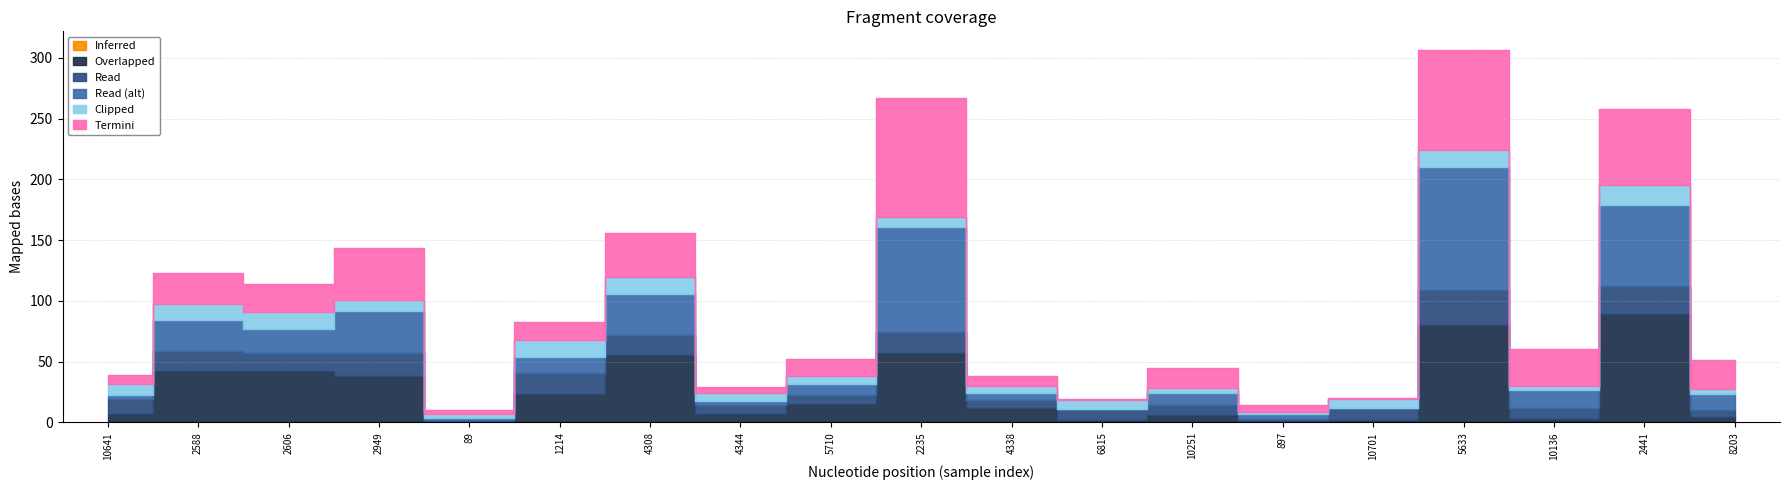

Reading left to right, what are all the values shown in this chart?

predict: 10641=6.9	2588=25.8	2606=23.1	2949=42.9	89=3.8	1214=14.6	4308=36.7	4344=5.5	5710=13.4	2235=97.5	4338=8.8	6815=1.0	10251=16.6	897=5.8	10701=1.2	5633=82.3	10136=30.1	2441=62.9	8203=23.3
Nb: 10641=6.6	2588=42.4	2606=42.6	2949=38.1	89=0.4	1214=23.1	4308=55.7	4344=6.7	5710=14.7	2235=56.9	4338=12.1	6815=2.0	10251=5.7	897=0.8	10701=2.1	5633=79.9	10136=2.9	2441=89.3	8203=4.2
Zr: 10641=12.4	2588=16.3	2606=14.3	2949=19.2	89=1.4	1214=17.2	4308=16.5	4344=7.7	5710=8.0	2235=17.6	4338=6.5	6815=8.3	10251=8.2	897=2.0	10701=8.8	5633=29.5	10136=8.6	2441=22.8	8203=6.3
Th: 10641=3.4	2588=25.4	2606=20.4	2949=34.0	89=1.8	1214=13.4	4308=33.5	4344=3.5	5710=9.2	2235=86.7	4338=5.9	6815=0.7	10251=10.0	897=3.8	10701=0.7	5633=100.7	10136=14.9	2441=66.5	8203=13.3
Ti: 10641=9.3	2588=13.3	2606=13.8	2949=9.5	89=2.9	1214=13.8	4308=13.6	4344=6.0	5710=6.6	2235=8.2	4338=5.1	6815=7.4	10251=4.2	897=2.0	10701=7.4	5633=14.2	10136=3.4	2441=16.5	8203=4.0
predict_Dist: 10641=0.2	2588=0.1	2606=0.0	2949=0.1	89=0.1	1214=0.1	4308=0.0	4344=0.1	5710=0.1	2235=0.0	4338=0.1	6815=0.2	10251=0.1	897=0.1	10701=0.2	5633=0.1	10136=0.1	2441=0.0	8203=0.1